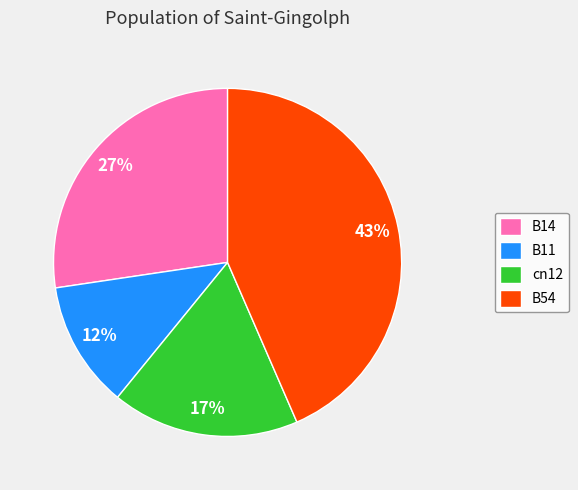

Is it true that B11 is 12% of the pie?

True